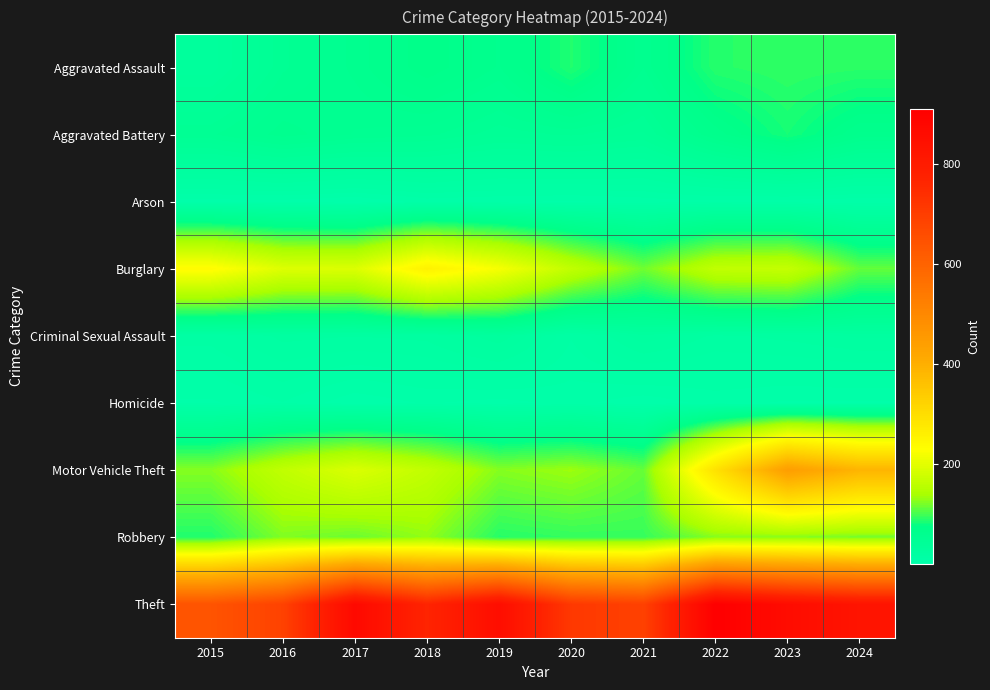

How many data points does each series have?

10